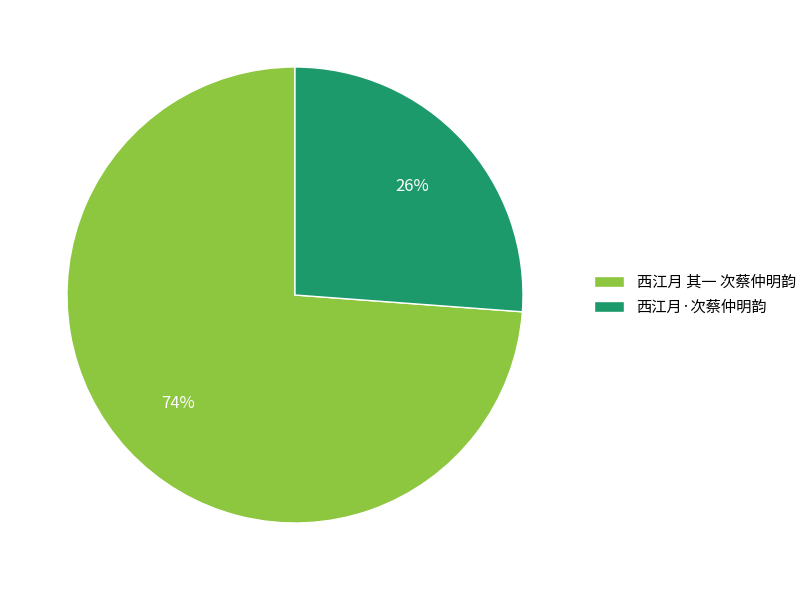

Does any single category account for the majority?

Yes